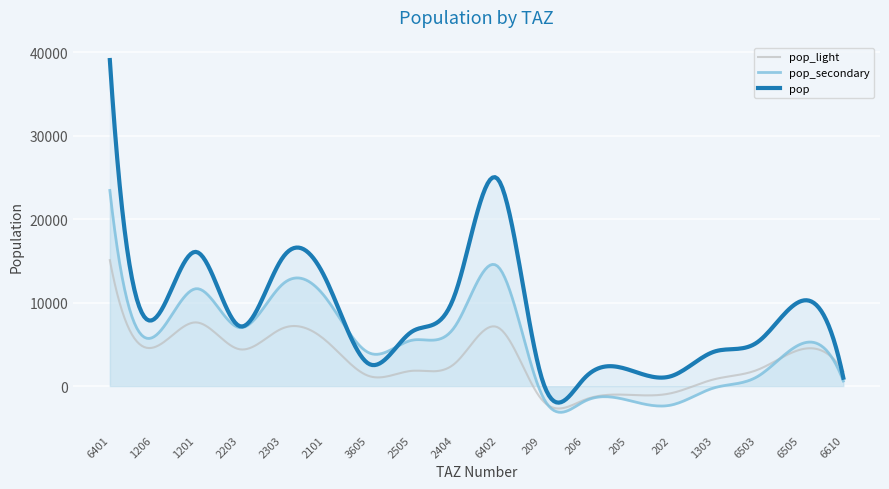

Which series has the largest range (max minus min)?

pop